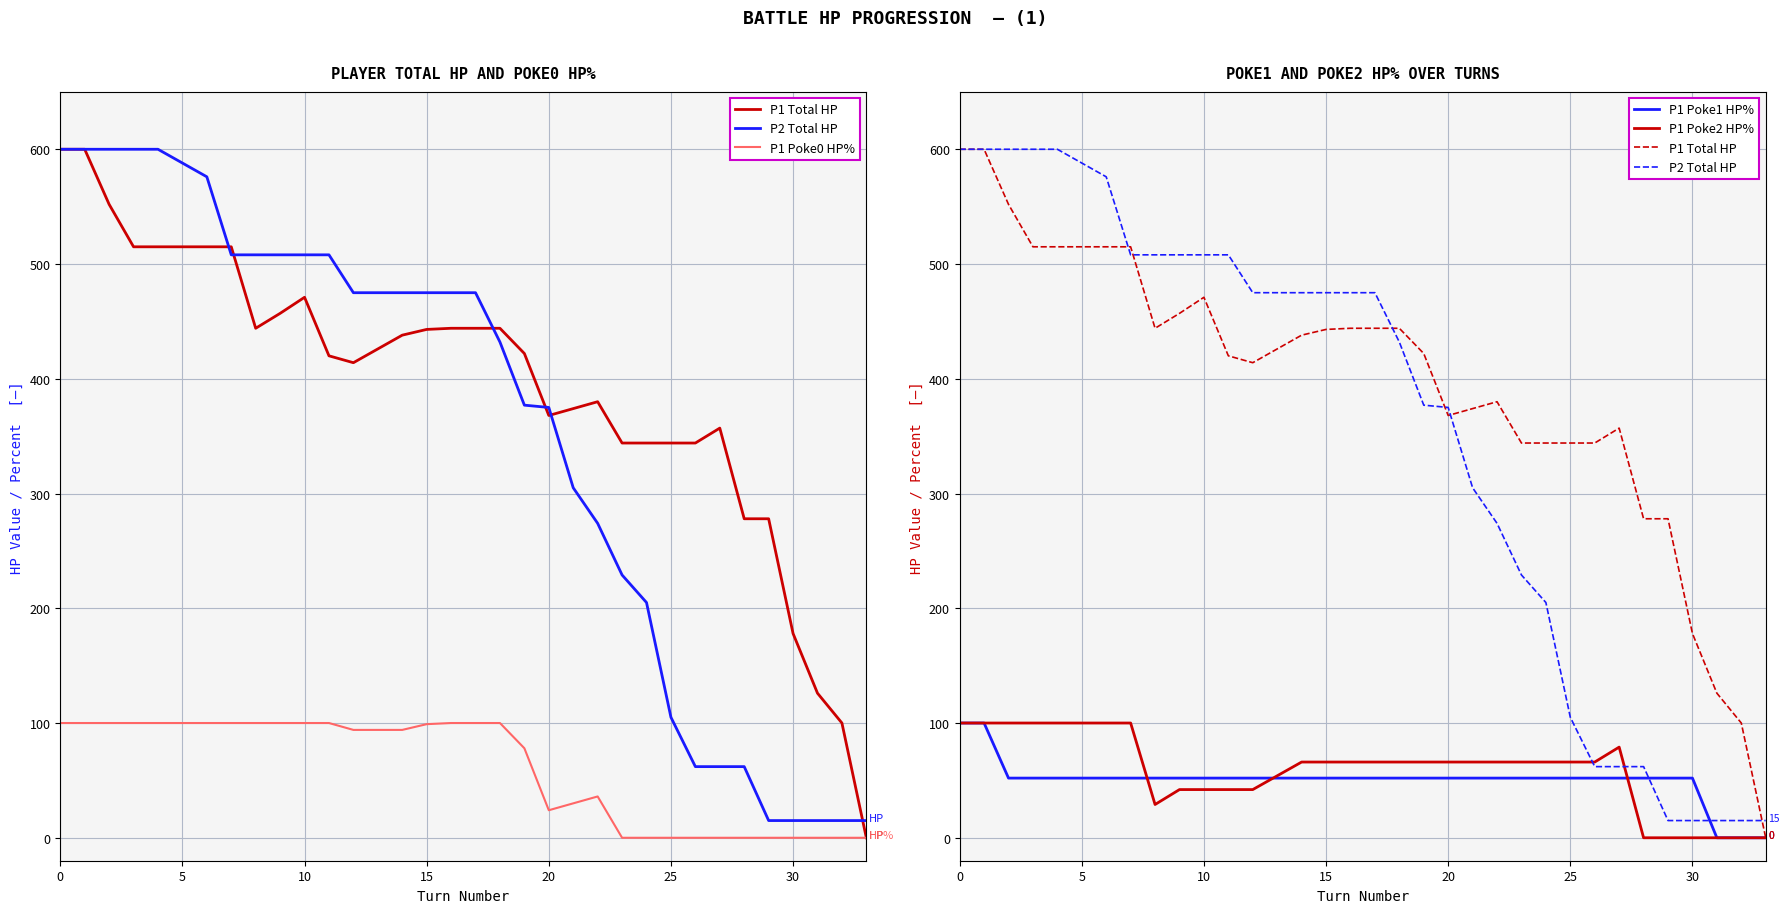

What is the label of the 23rd point from the right?

11